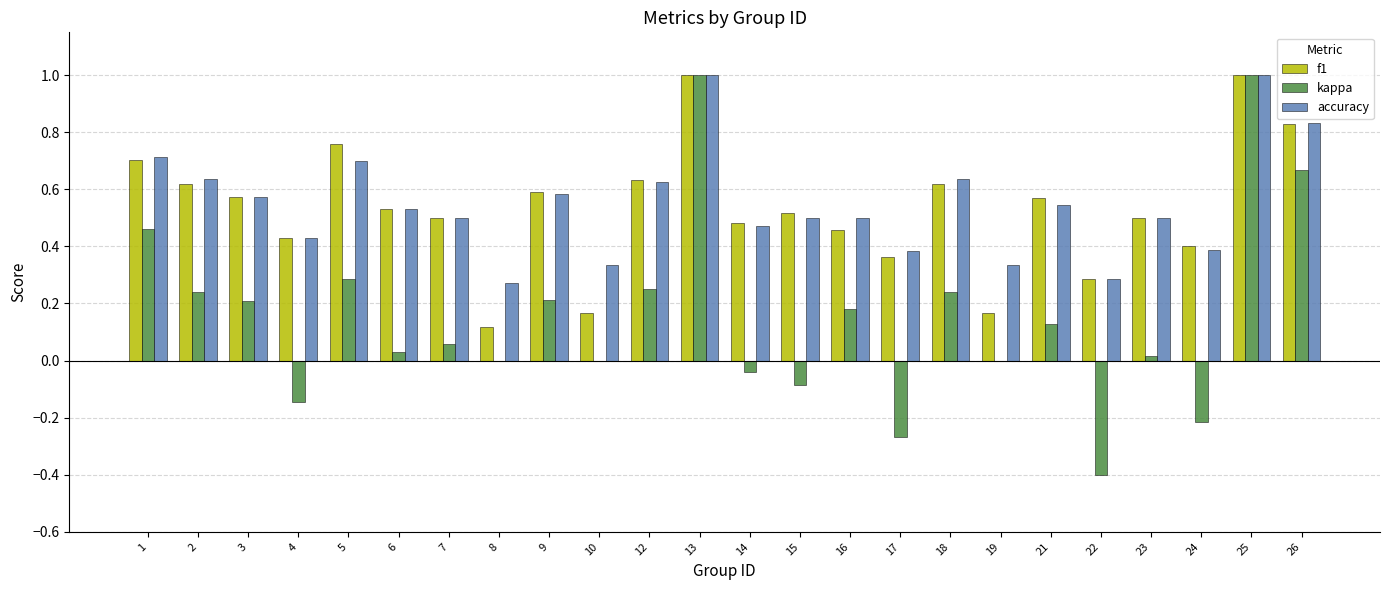

What is the sum of all kappa values?

3.8